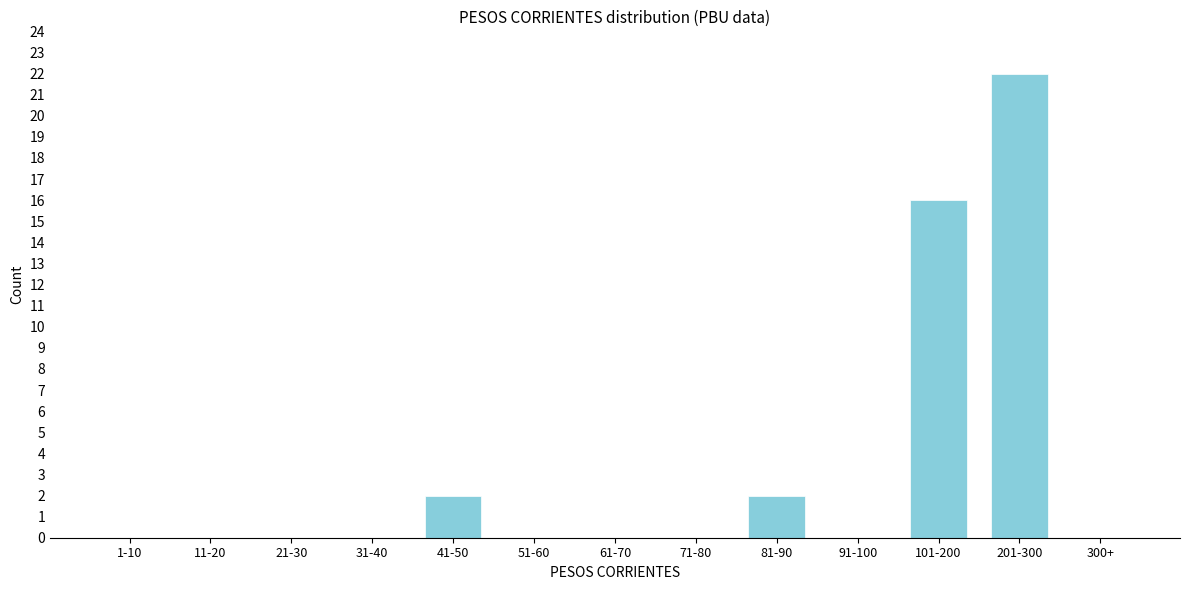

Reading right to left, transcribe all the data shown in this chart.

300+=0	201-300=22	101-200=16	91-100=0	81-90=2	71-80=0	61-70=0	51-60=0	41-50=2	31-40=0	21-30=0	11-20=0	1-10=0